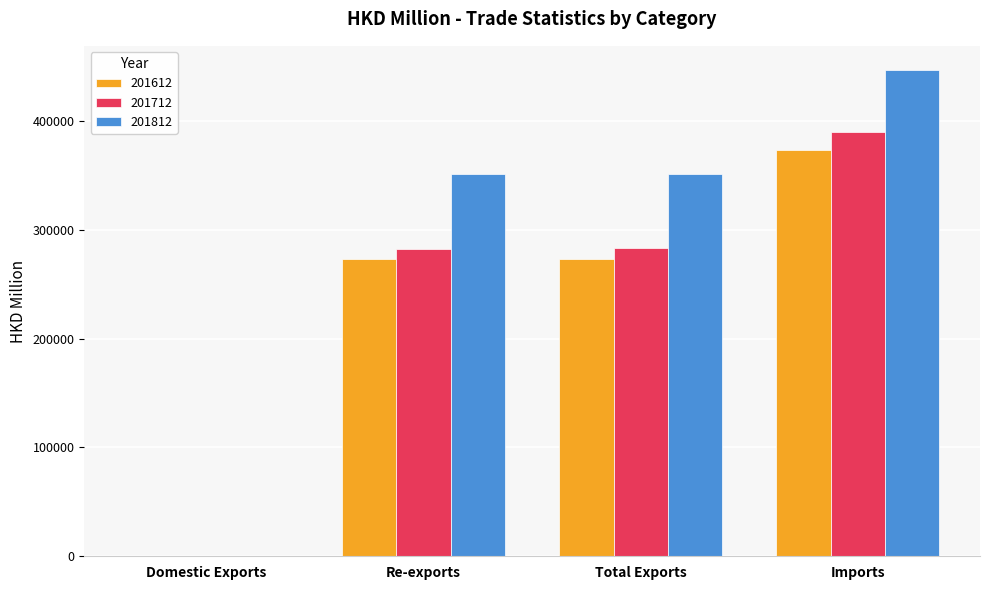

Which series changed the most between Domestic Exports and Re-exports?

201812